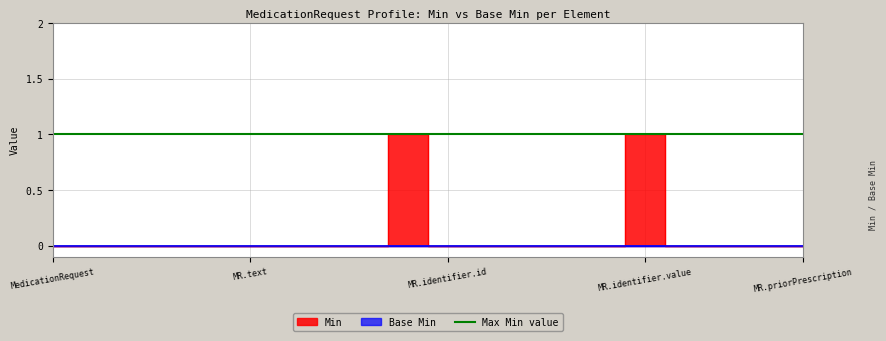

What is the label of the 1st point from the left?

MedicationRequest